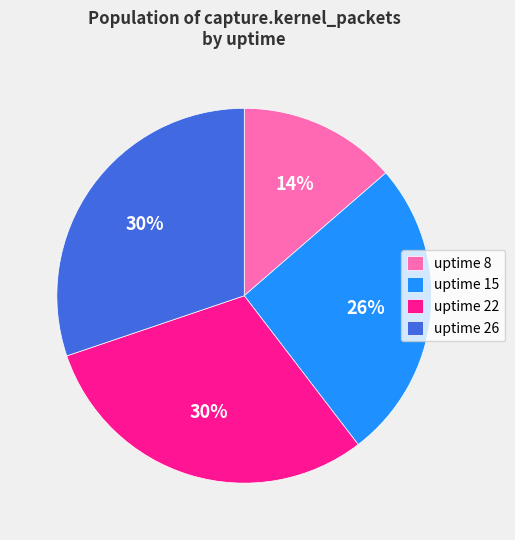

To the nearest percent, what portion does uptime 15 represent?

26%